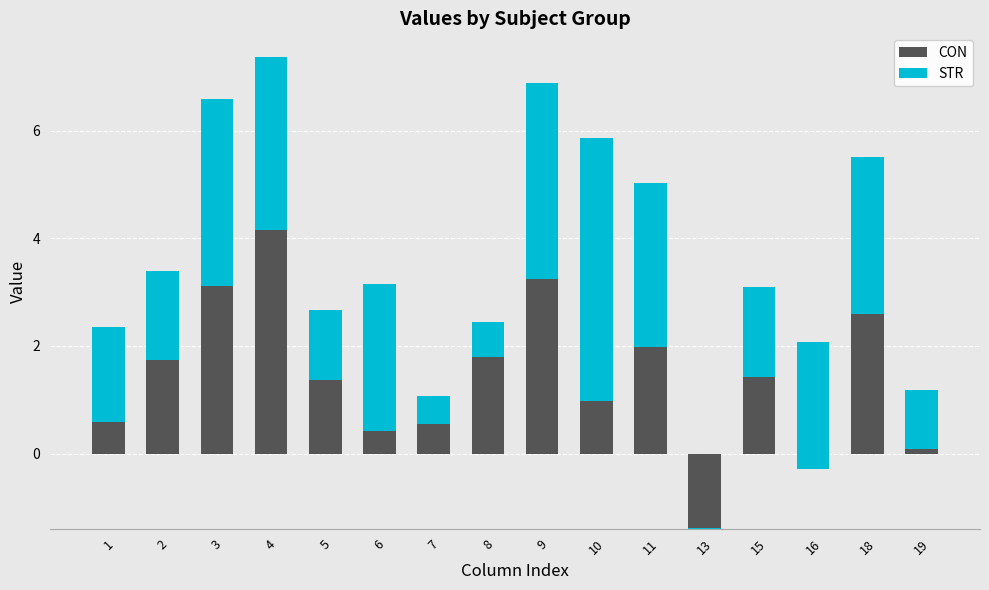

The STR series shows 2.5 at 1. True or false?

False